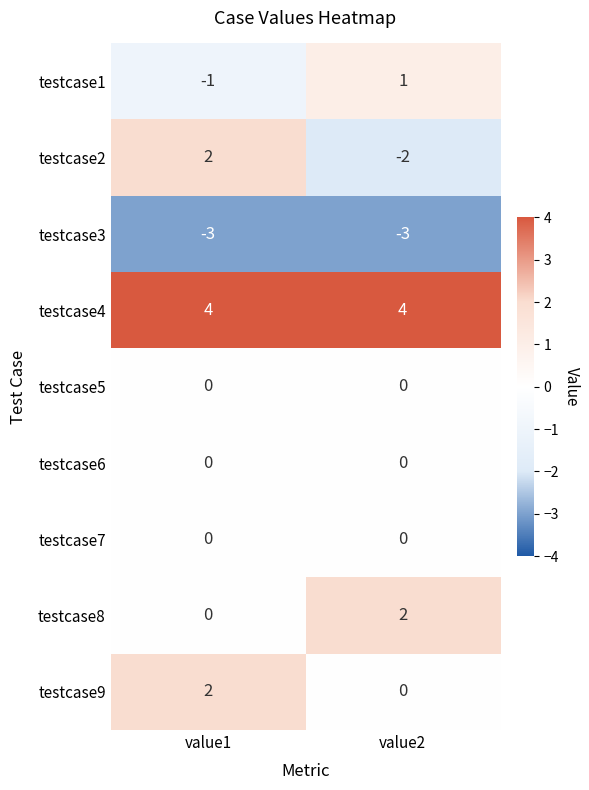

Reading left to right, list all the values displayed in this chart.

testcase1: -1	1
testcase2: 2	-2
testcase3: -3	-3
testcase4: 4	4
testcase5: 0	0
testcase6: 0	0
testcase7: 0	0
testcase8: 0	2
testcase9: 2	0